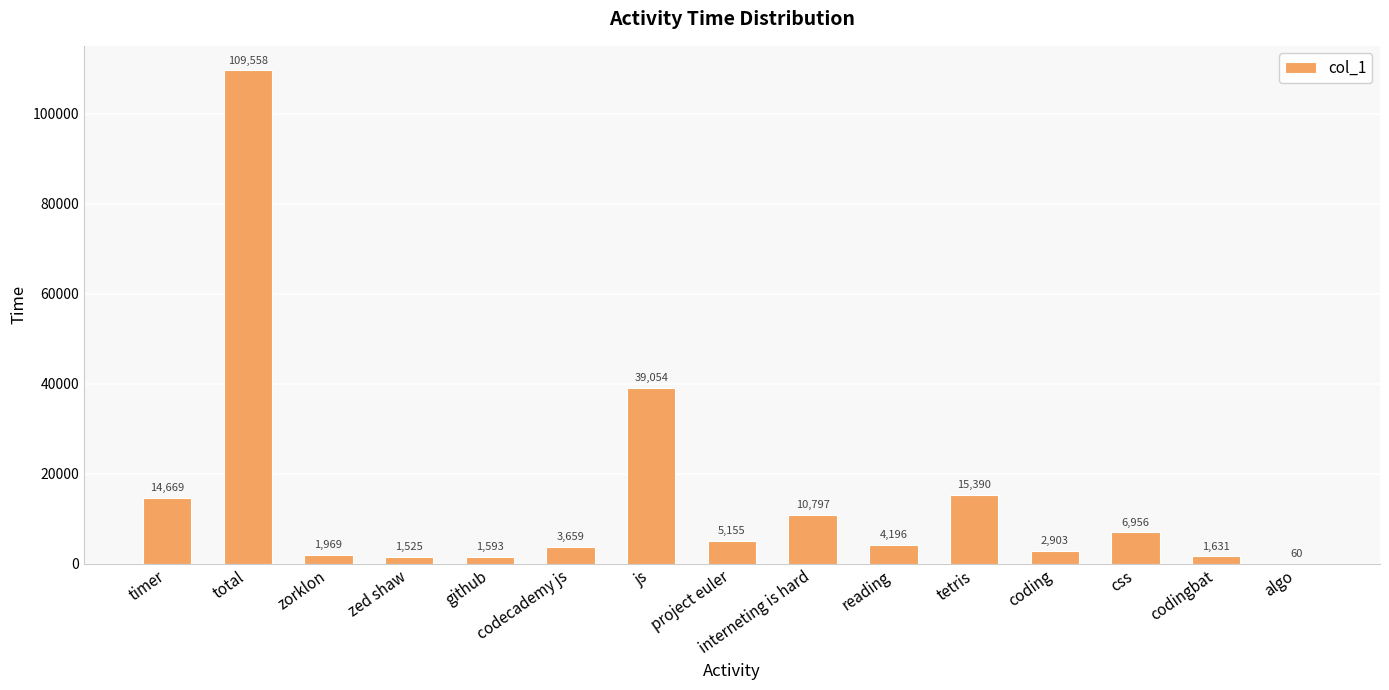

Where is the data nearest to the value 54808?

js